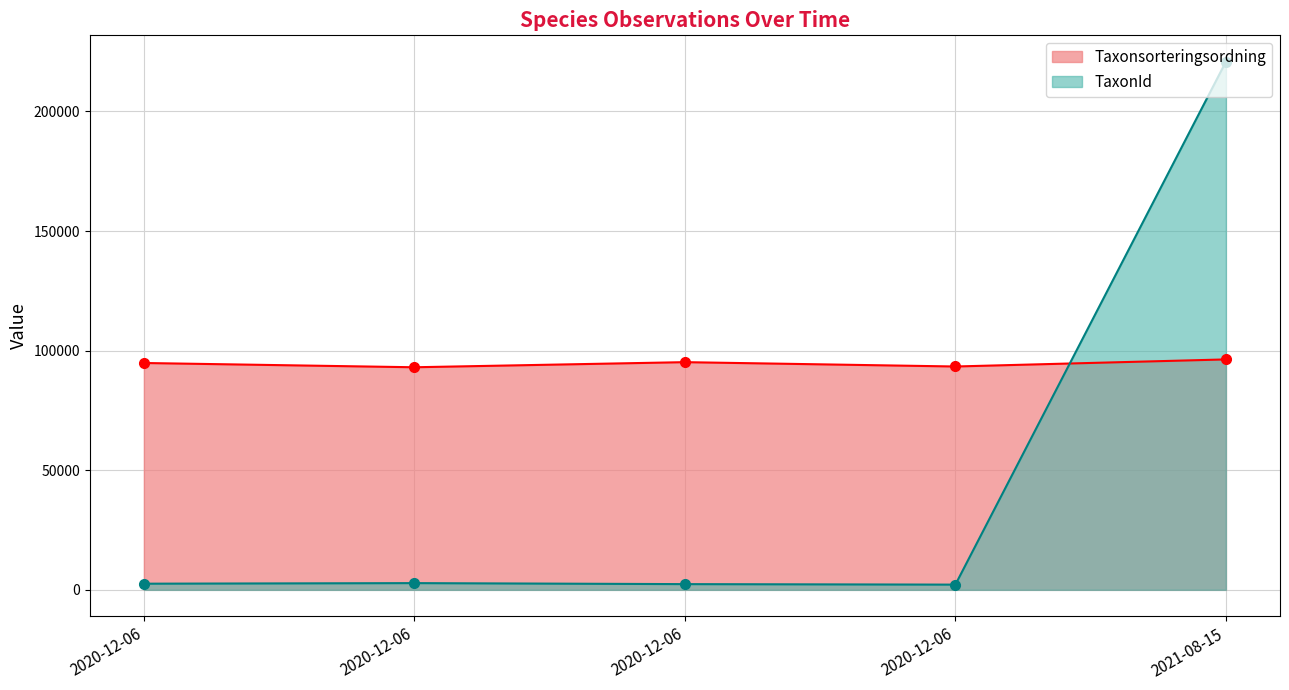

At 2020-12-06, list the series in order from largest to smallest.

Taxonsorteringsordning, TaxonId